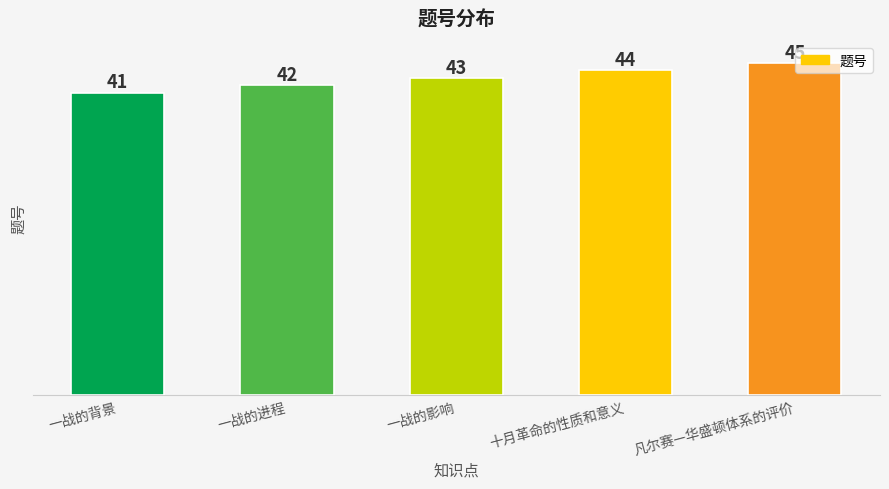

Read the value at 十月革命的性质和意义.

44